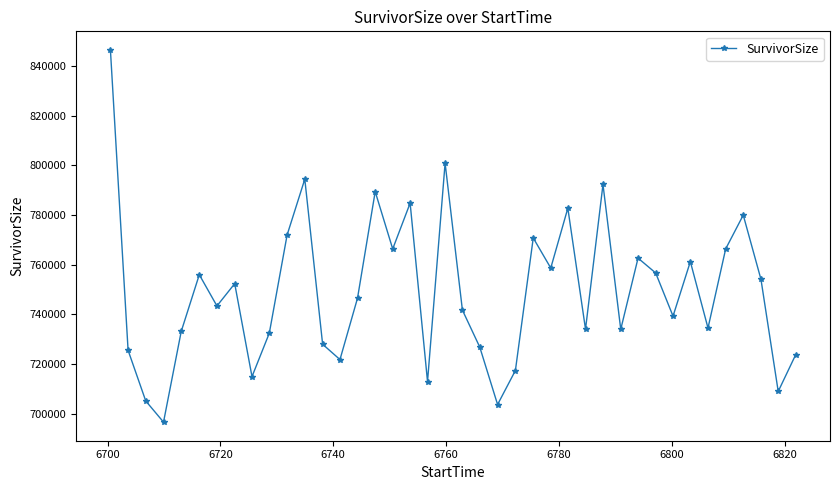

How many points are lower than both their immediate neighbors (excluding endpoints)?

13